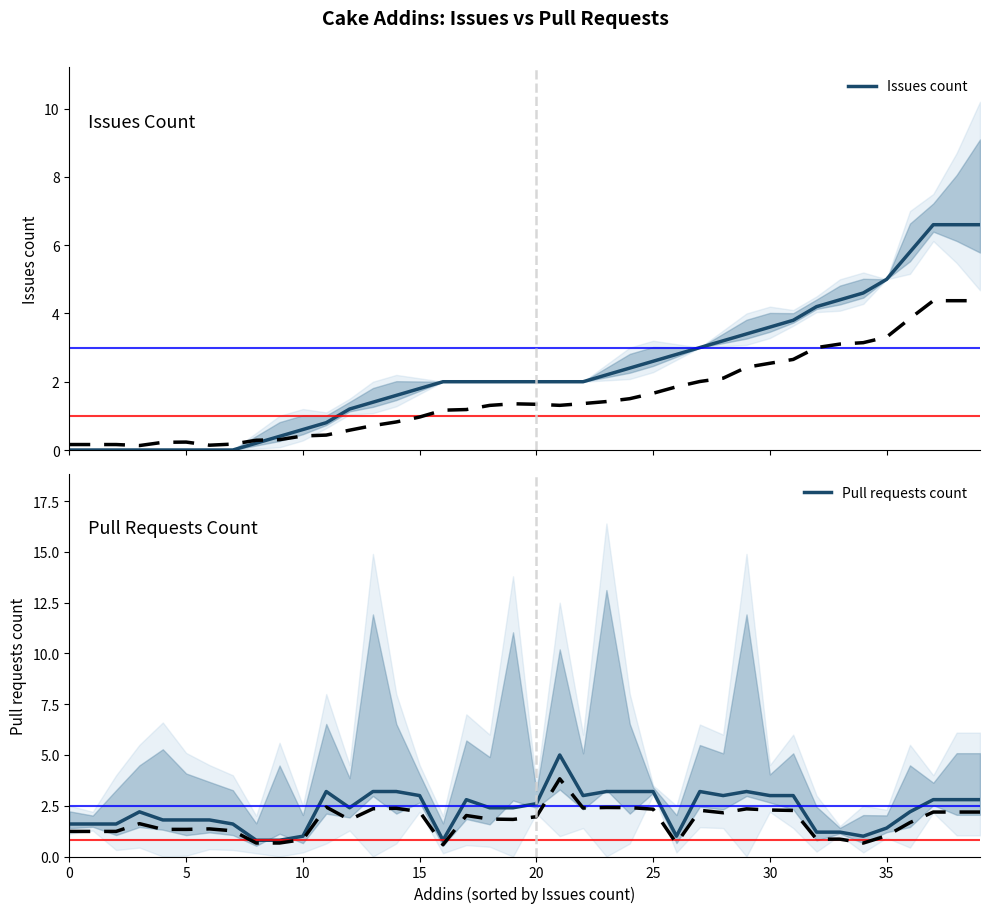

What is the highest value of the Issues count series?

6.6